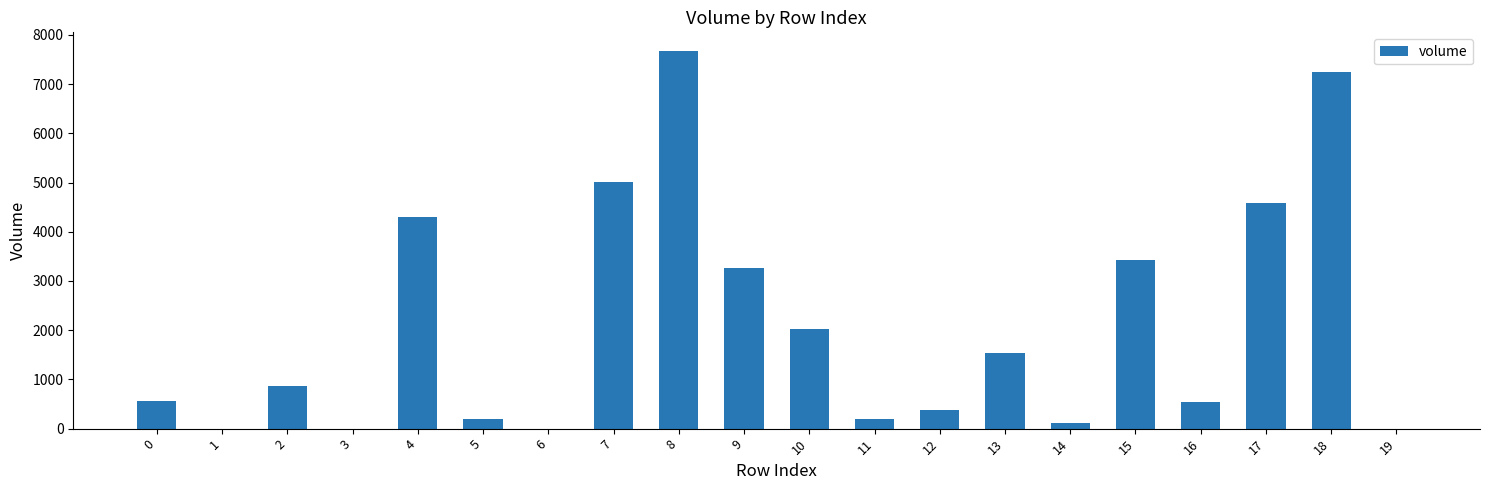

What is the approximate value at 14?

109.9